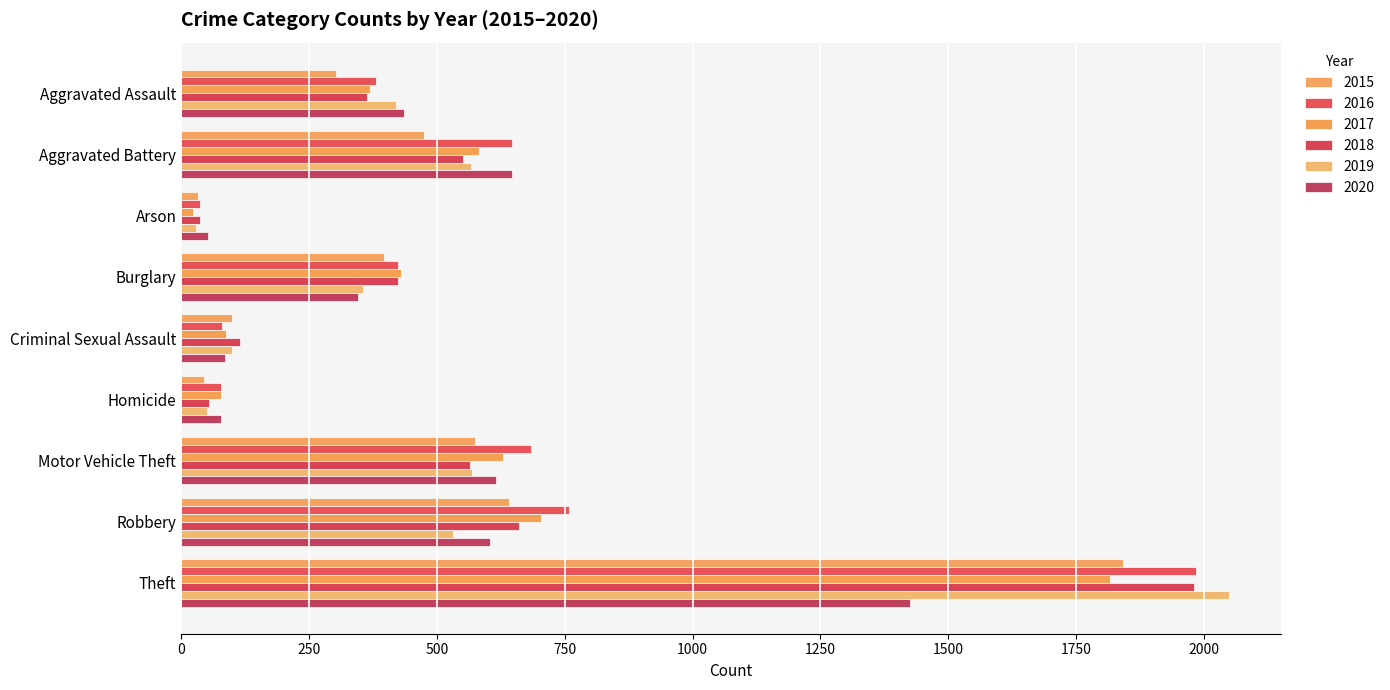

What are all the series names shown in the legend?

2015, 2016, 2017, 2018, 2019, 2020